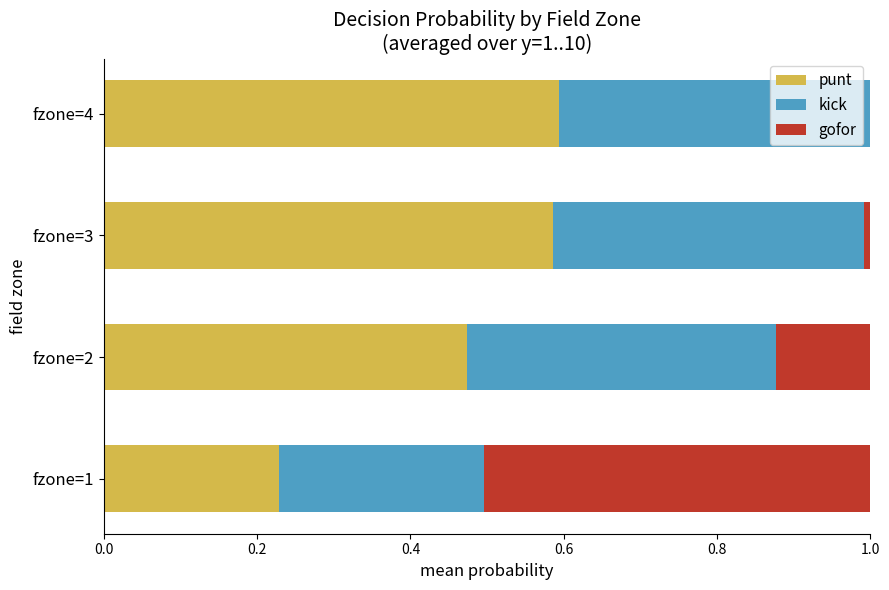

What are all the series names shown in the legend?

punt, kick, gofor